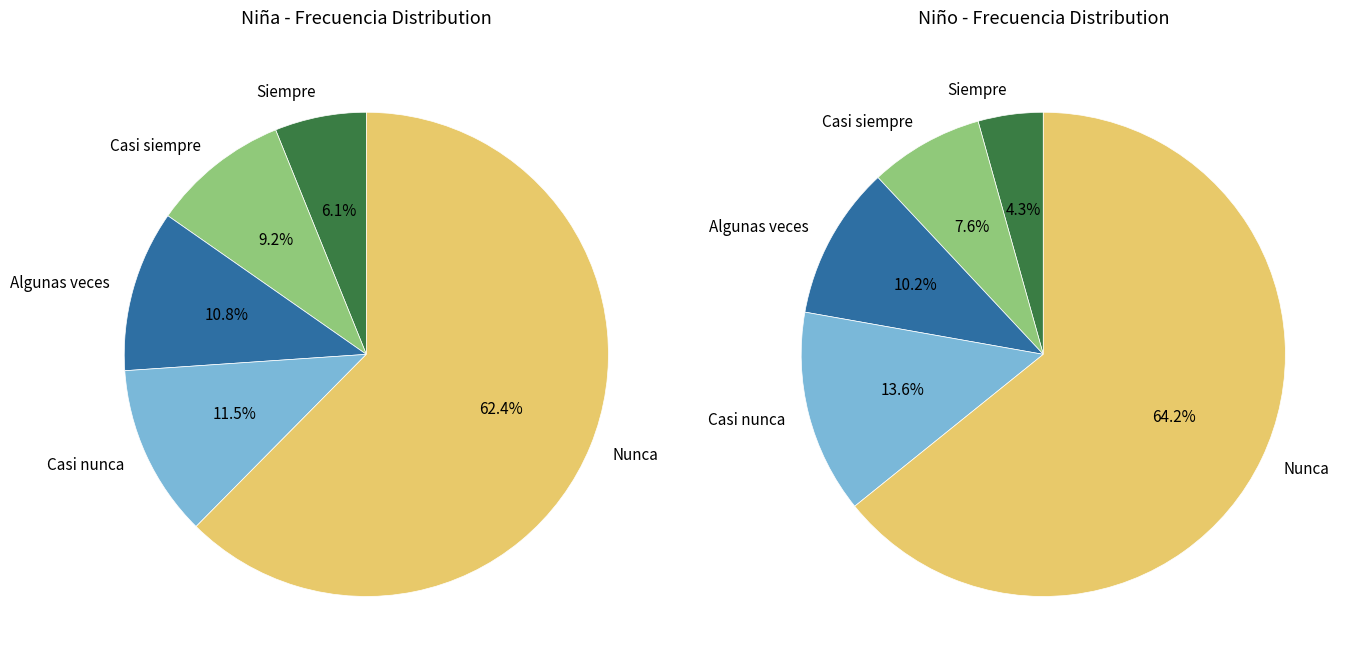

Is it true that Siempre is 6% of the pie?

True